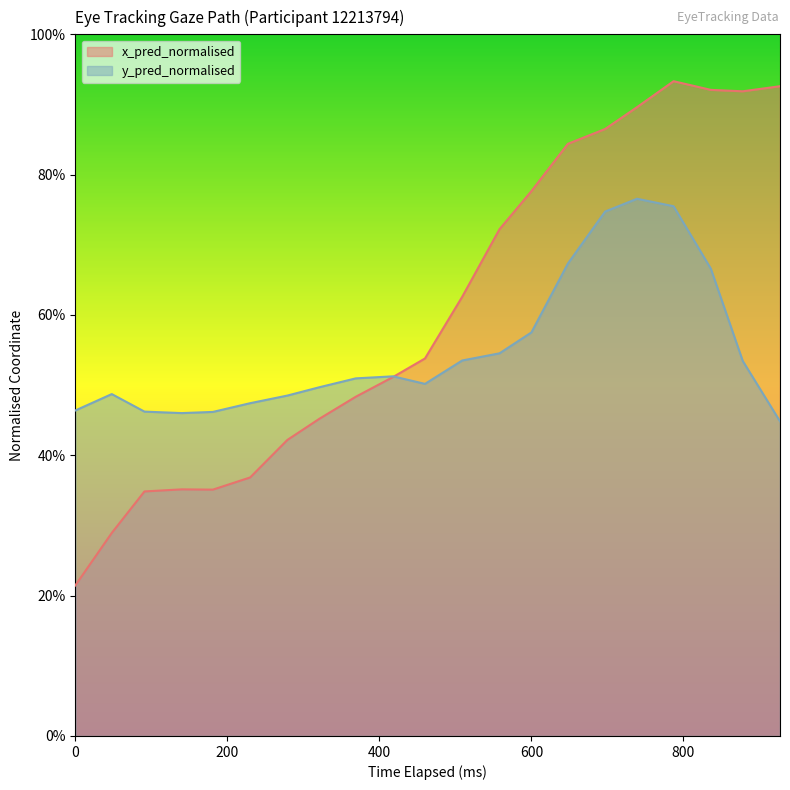

What is the average value of the x_pred_normalised series?

0.6